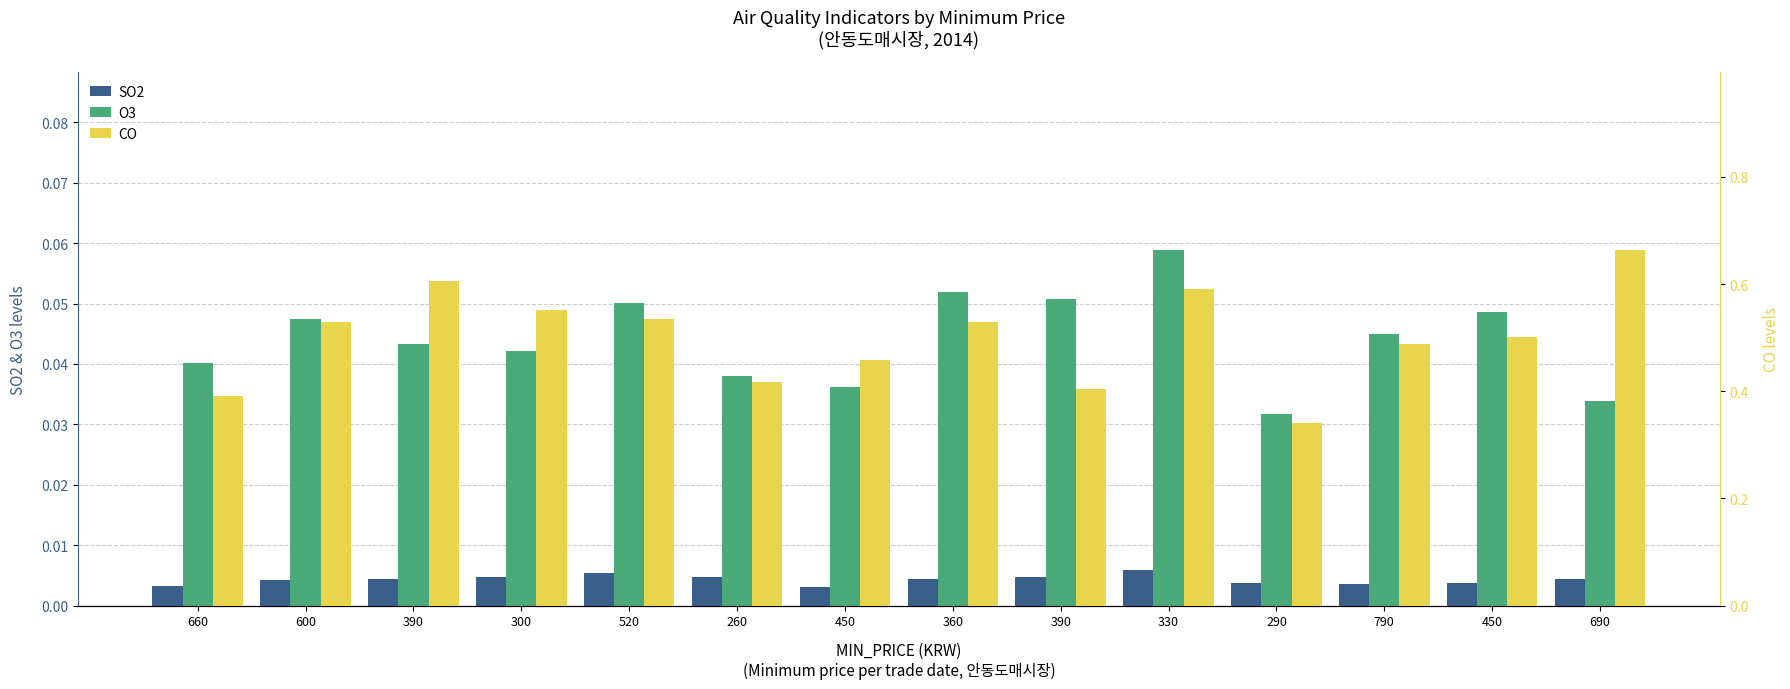

How many O3 values are between 0 and 1?

14